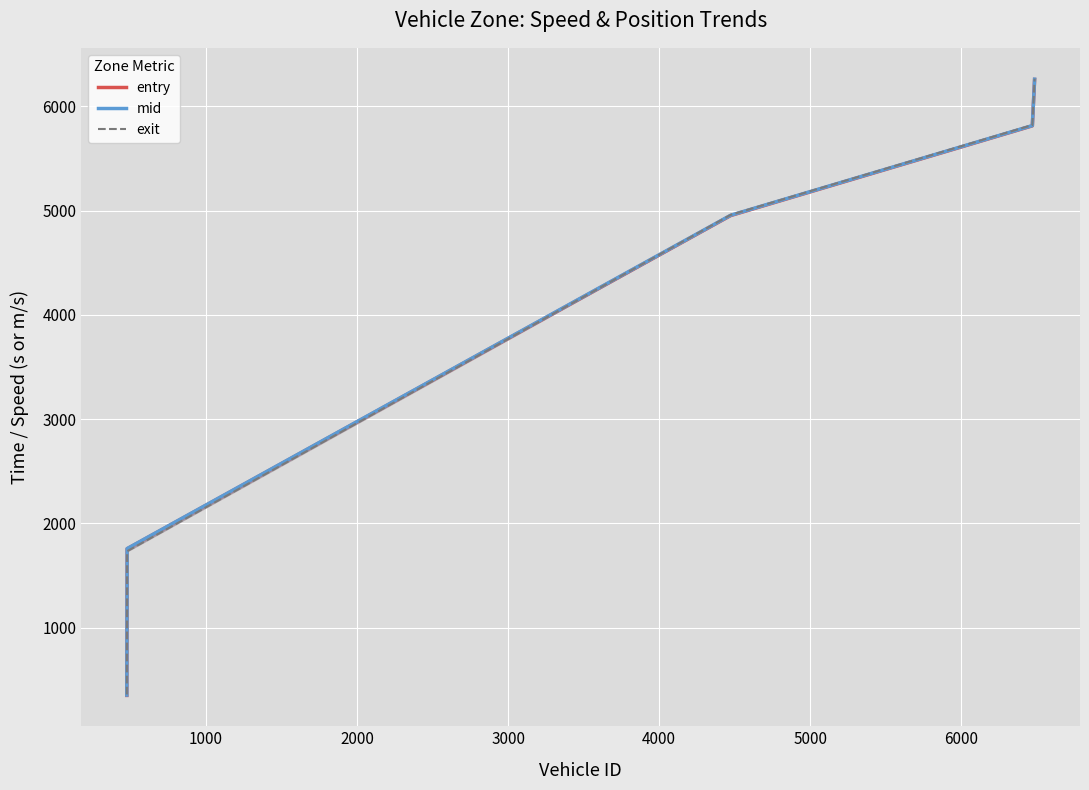

What is the minimum value for entry?

350.7